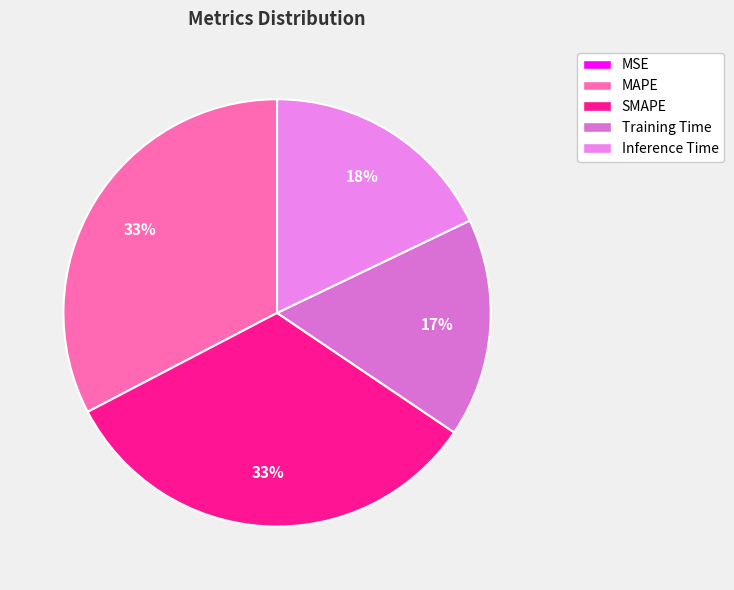

To the nearest percent, what is the average slice percentage?

20%